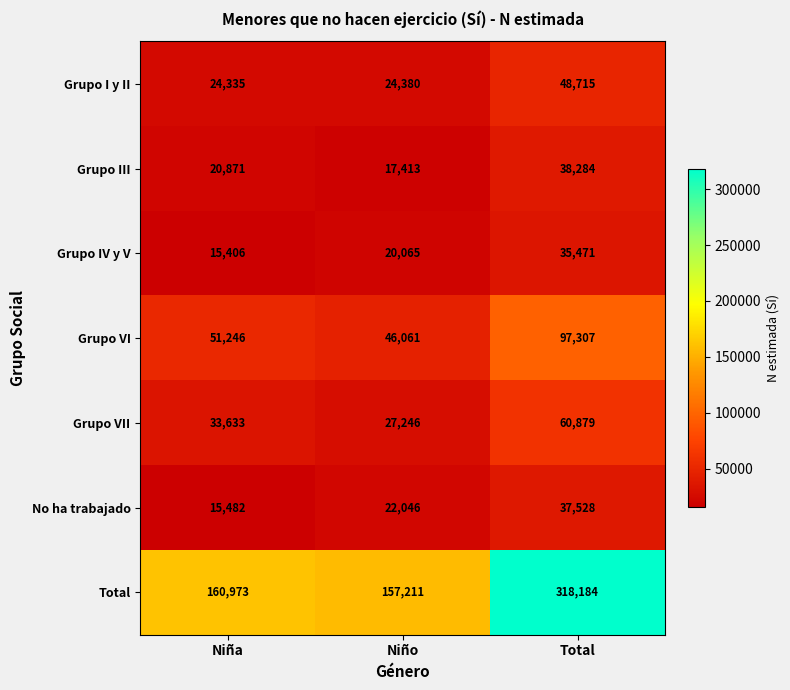

The value of Grupo IV y V at Niña is 15406. True or false?

True